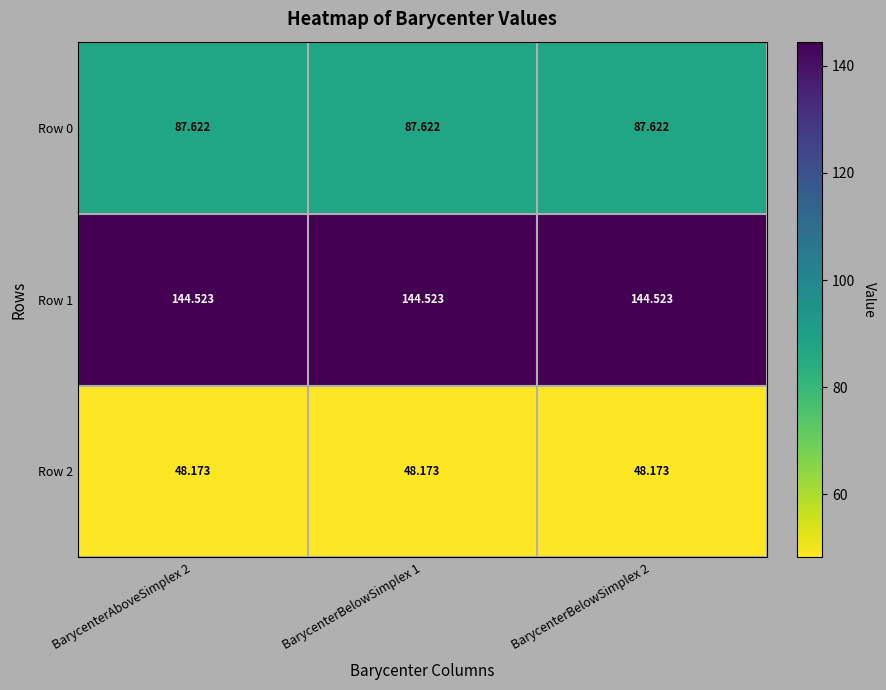

Is the value of Row 1 at BarycenterAboveSimplex 2 greater than the value of Row 2 at BarycenterBelowSimplex 1?

Yes